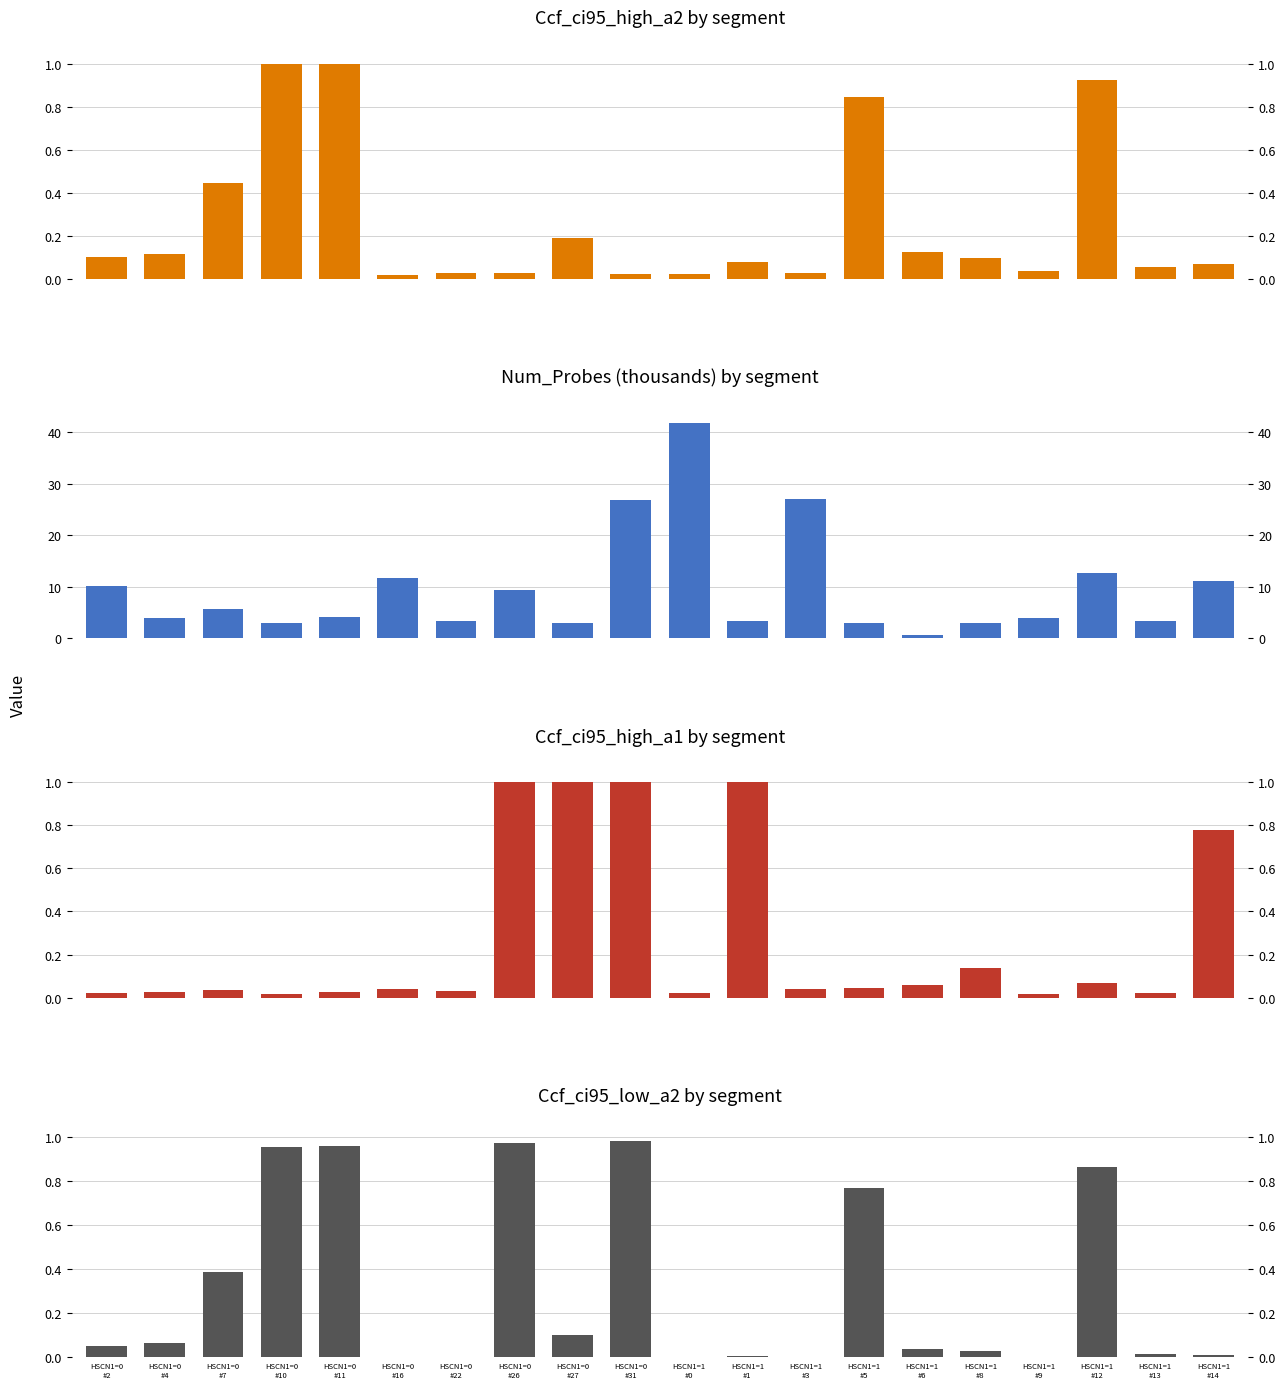

What is the label of the 10th bar from the right?

HSCN1=1
#0